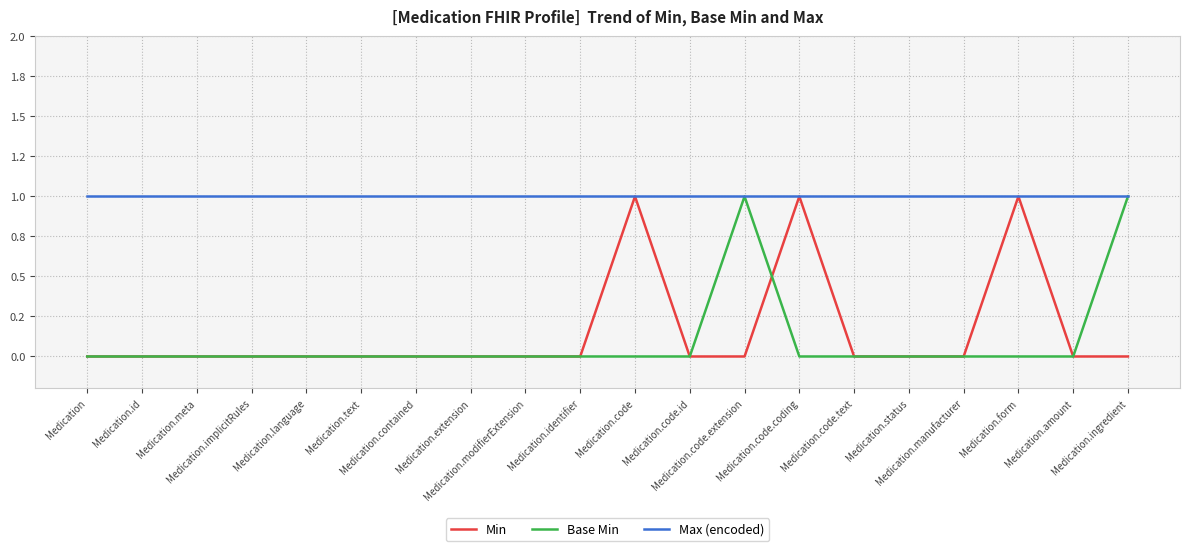

True or false: Base Min and Max (encoded) intersect in this chart.

False